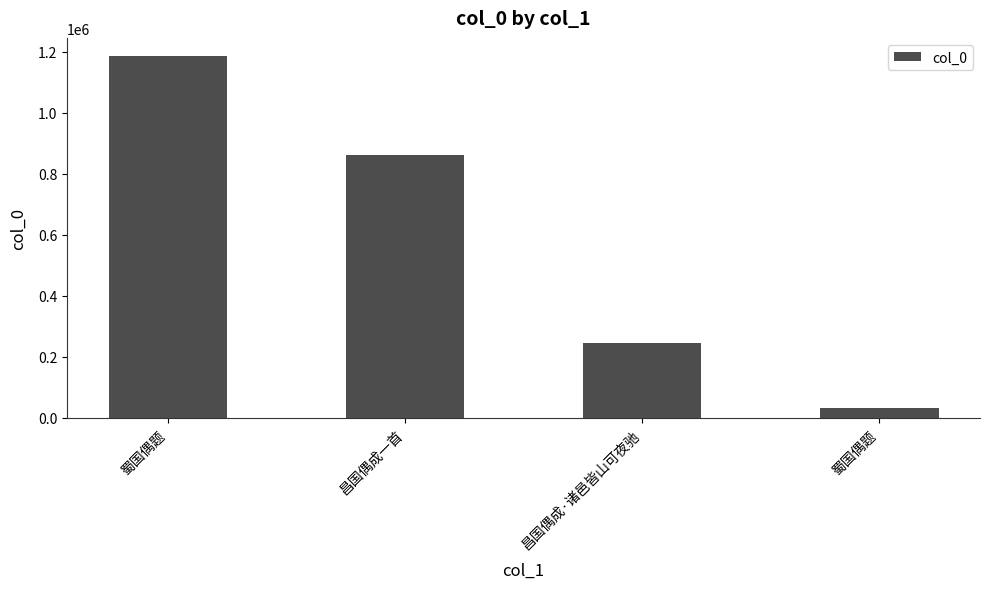

Read the value at 蜀国偶题, to the nearest 50.

33250